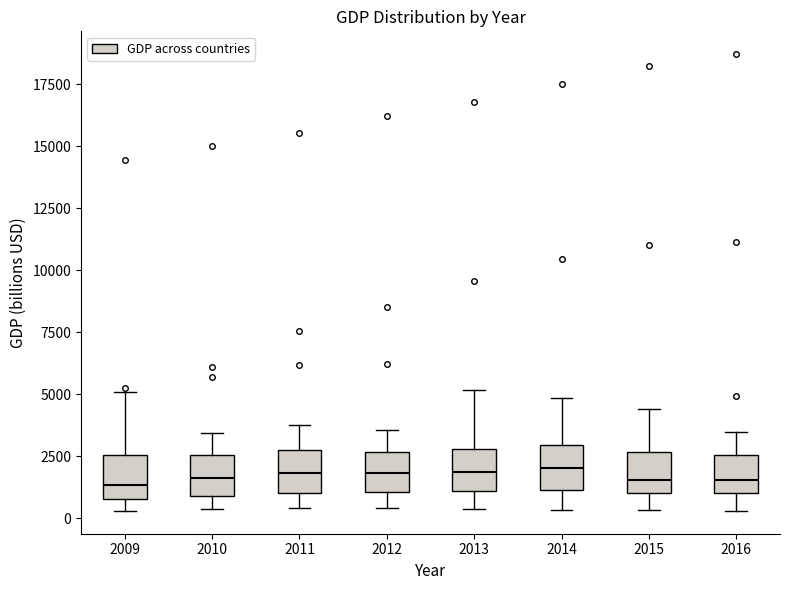

Reading left to right, transcribe this box plot: for each box, give where its median line is, the range the box spans, and where its two whiskers end, as read against the y-axis. The values are not printed on the chart, so give them approximately, as read against the axis.

2009: median 1500, box 1000 to 2500, whiskers 500 to 5000
2010: median 1500, box 1000 to 2500, whiskers 500 to 3500
2011: median 2000, box 1000 to 2500, whiskers 500 to 4000
2012: median 2000, box 1000 to 2500, whiskers 500 to 3500
2013: median 2000, box 1000 to 3000, whiskers 500 to 5000
2014: median 2000, box 1000 to 3000, whiskers 500 to 5000
2015: median 1500, box 1000 to 2500, whiskers 500 to 4500
2016: median 1500, box 1000 to 2500, whiskers 500 to 3500